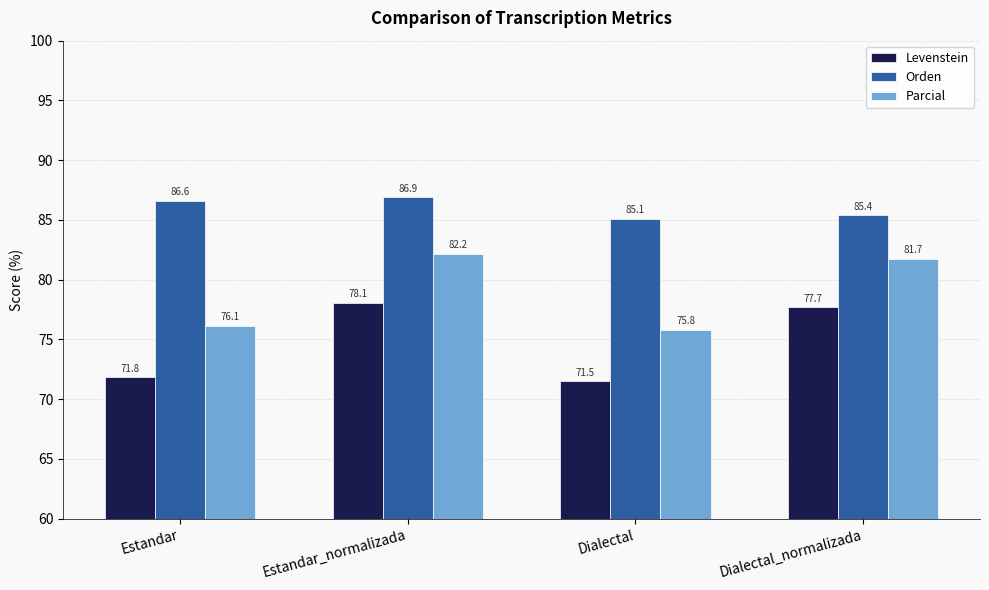

Reading right to left, what are all the values shown in this chart?

Levenstein: 77.7	71.5	78.1	71.8
Orden: 85.4	85.1	86.9	86.6
Parcial: 81.7	75.8	82.2	76.1